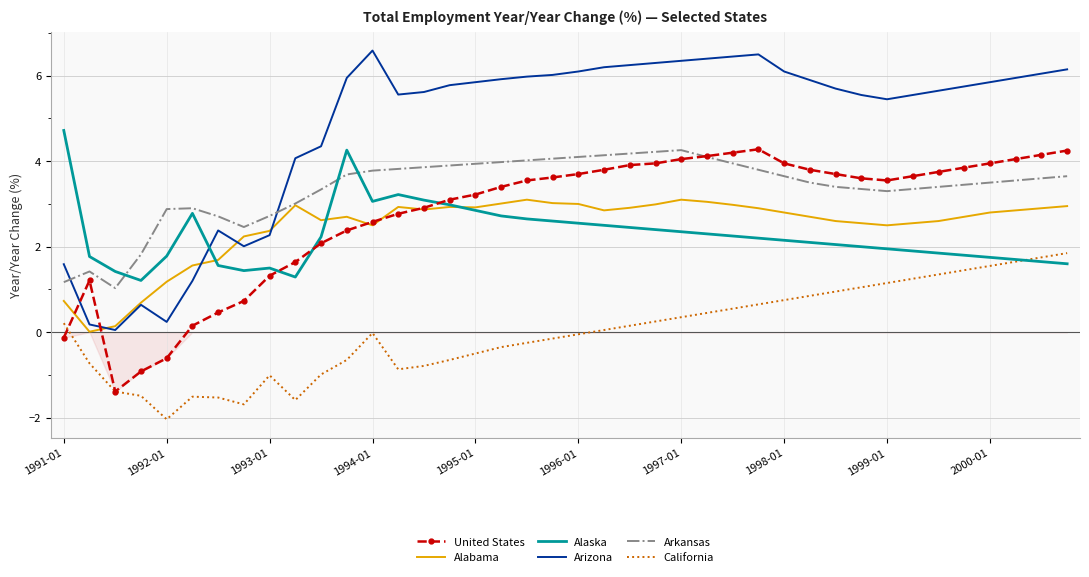

What is the minimum value shown in the chart?

-2.0